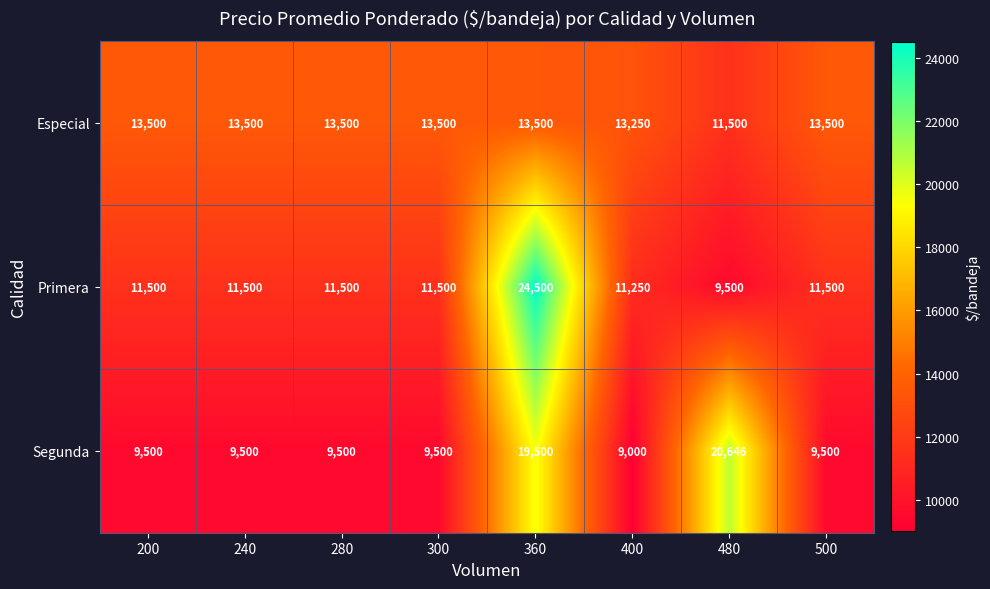

At which category does the chart reach its minimum across all series?

400